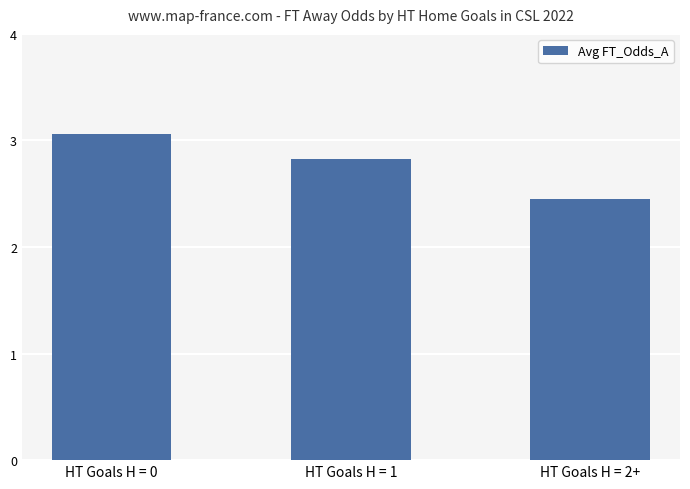

How many series are shown in this chart?

1